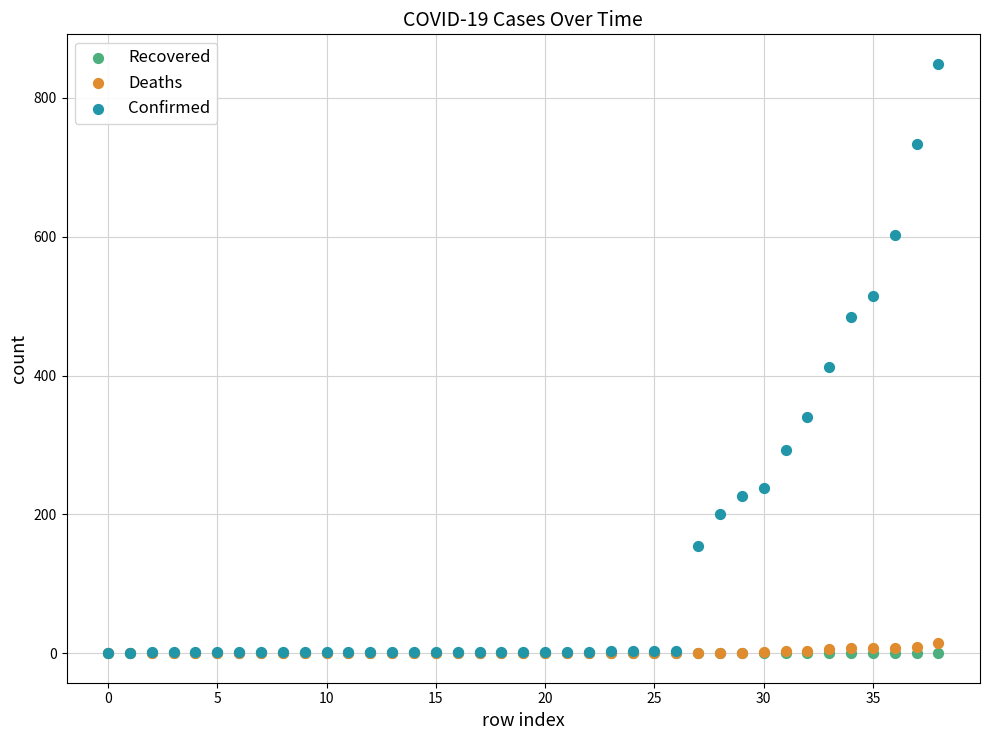

Across all series, what Y value is closest to 424?

413